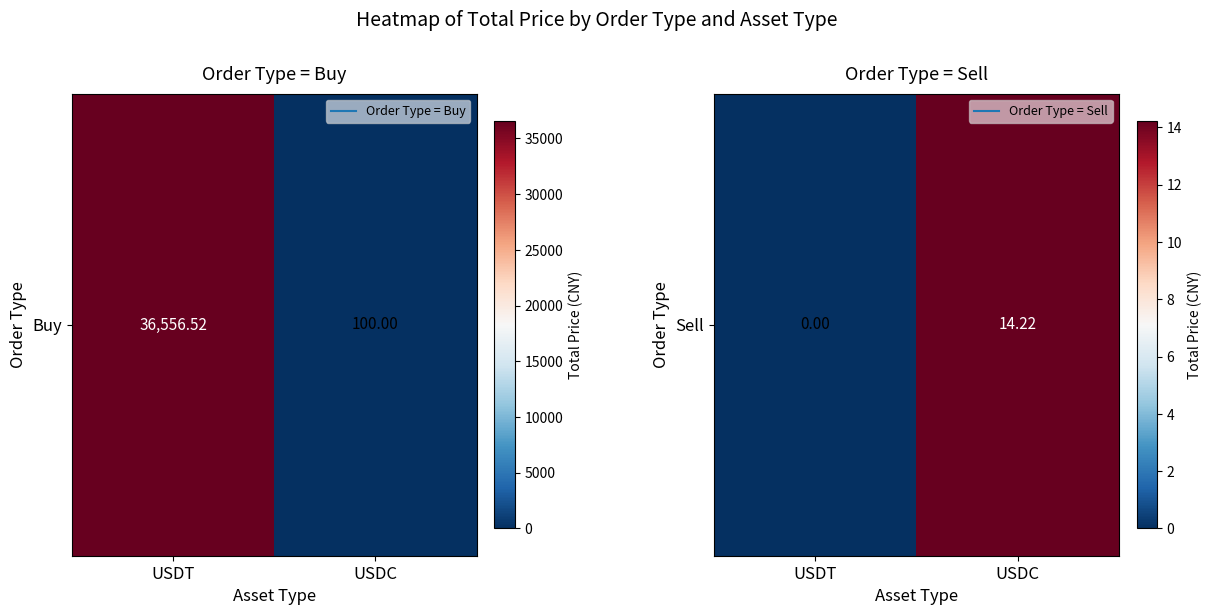

Count the number of categories in the chart.

2